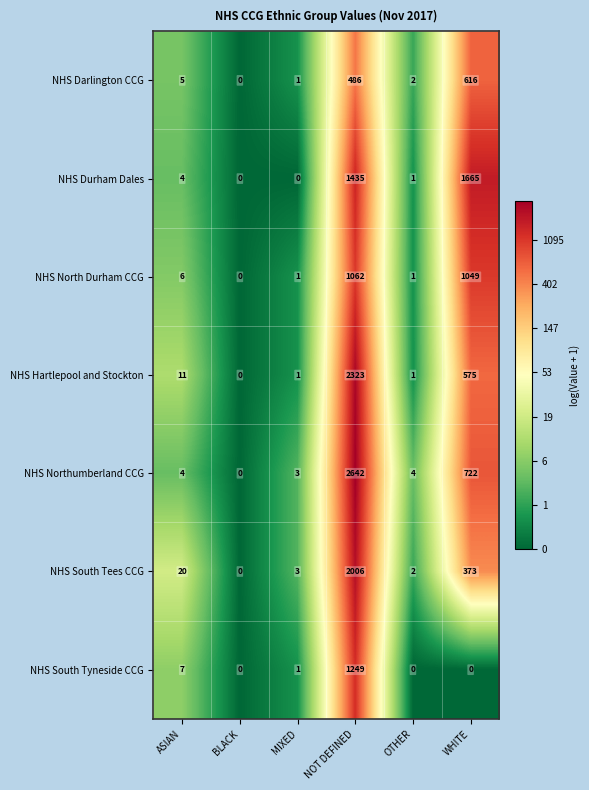

Is it true that NHS South Tees CCG equals 522 at NOT DEFINED?

False